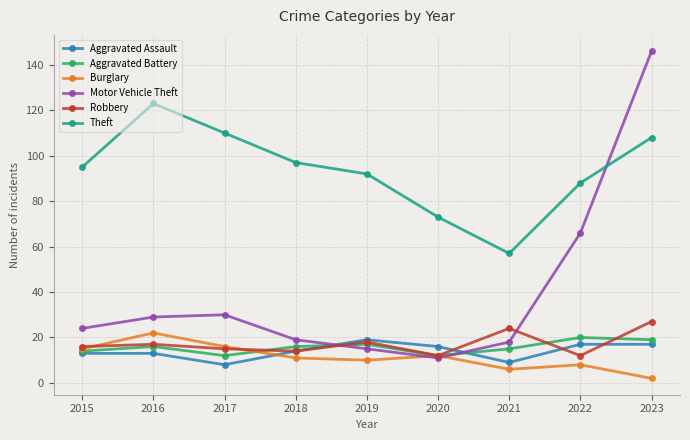

How many distinct data groups are displayed?

6